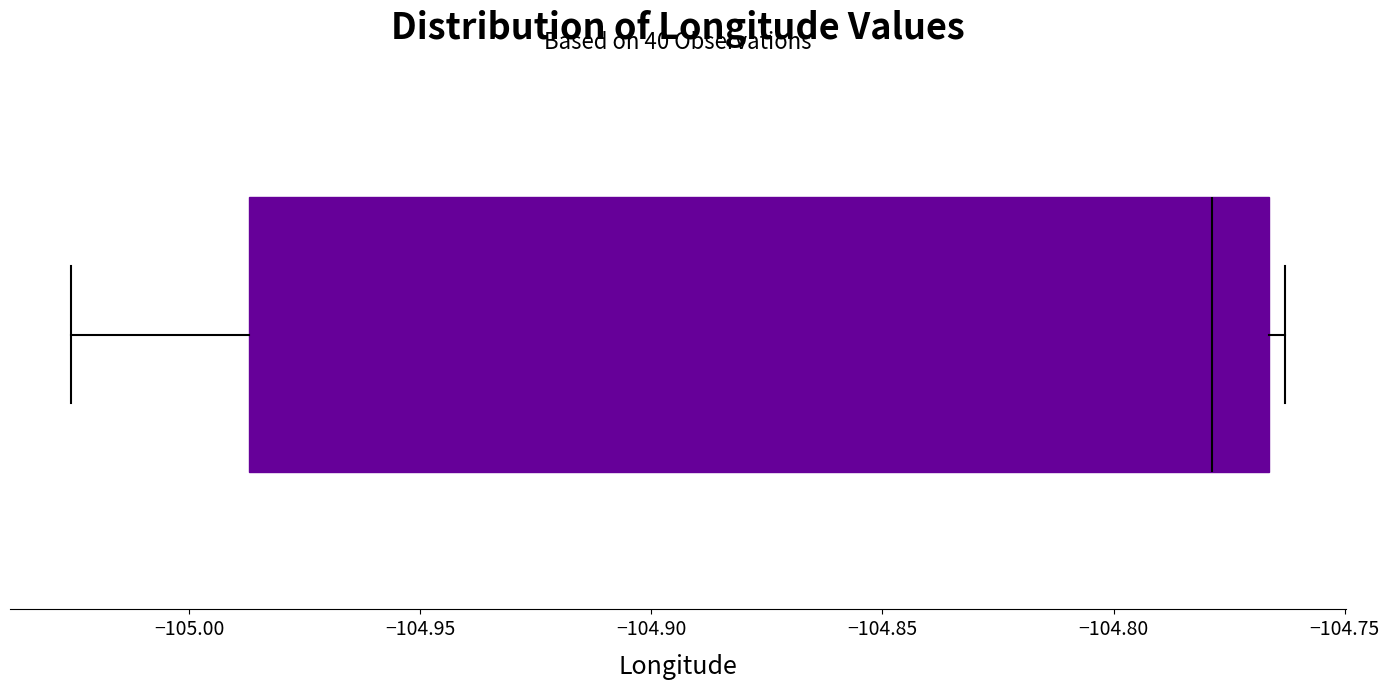

Read this box plot against the x-axis: the position of the median line, the range covered by the box, and the ends of both whiskers. The values are not printed on the chart, so give them approximately, as read against the axis.

median -104.780, box -104.985 to -104.765, whiskers -105.025 to -104.765 (just right of the box's right edge)